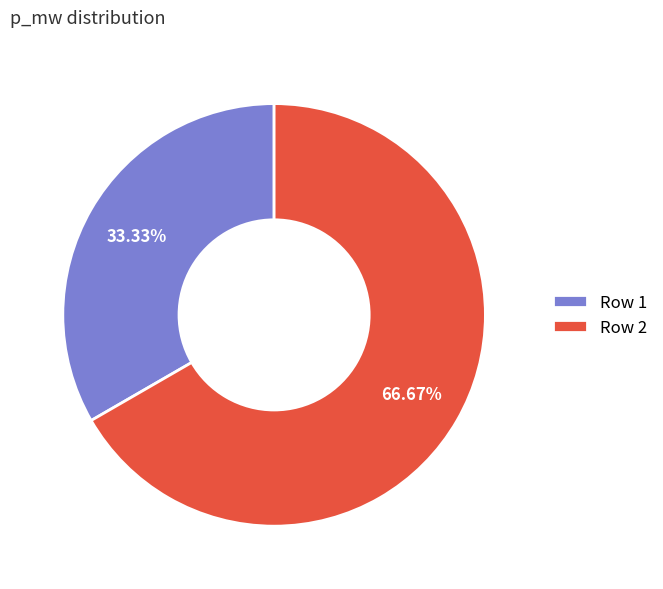

Does Row 2 account for over 50% of the chart?

Yes